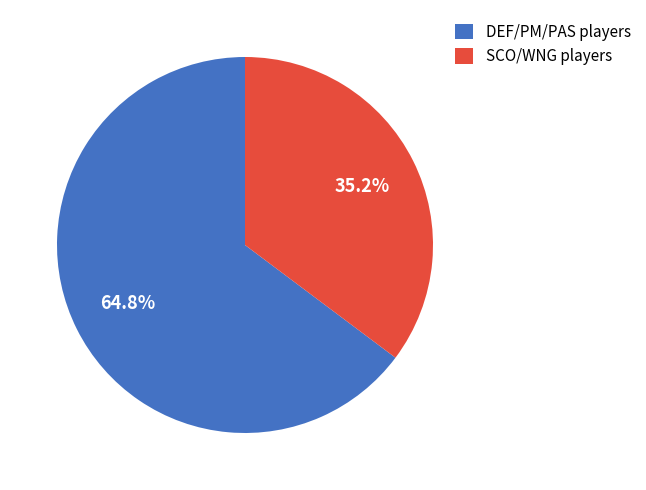

Rank the categories by value from highest to lowest.

DEF/PM/PAS players, SCO/WNG players